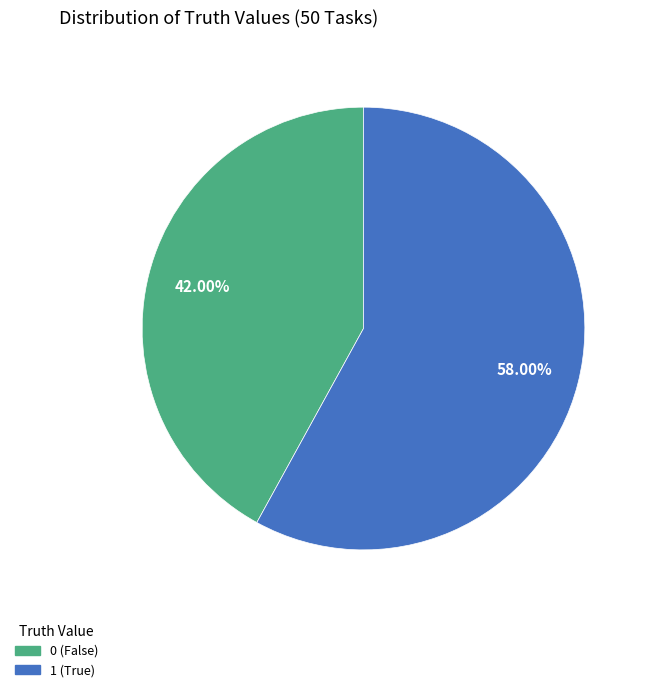

To the nearest percent, what is the combined percentage of 0 and 1?

100%